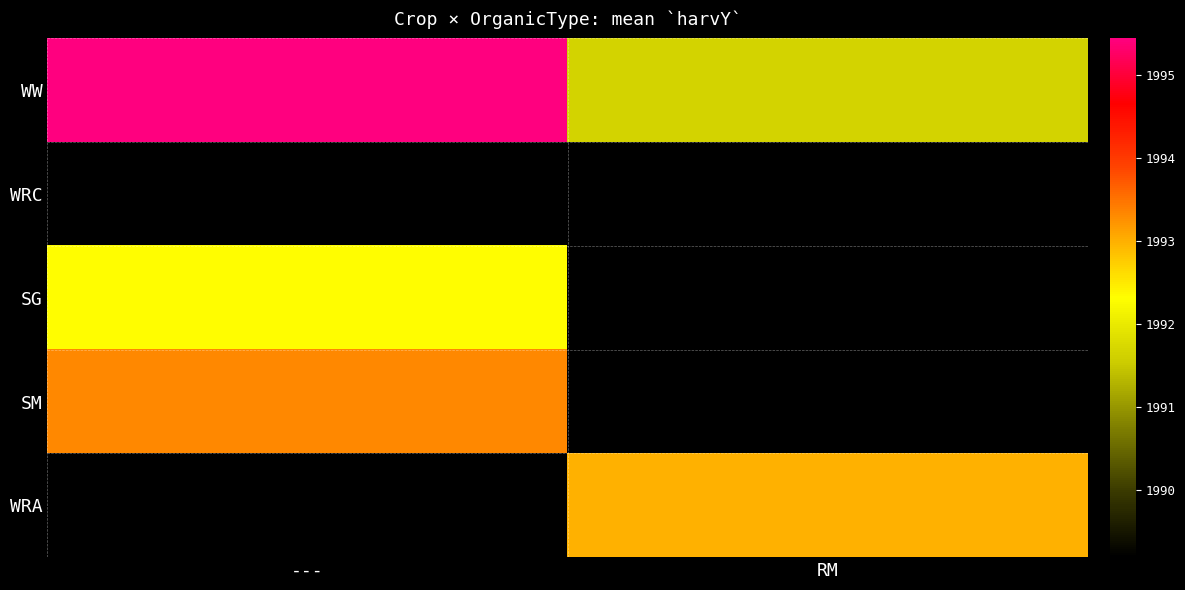

Which has a higher value, --- or RM?

---